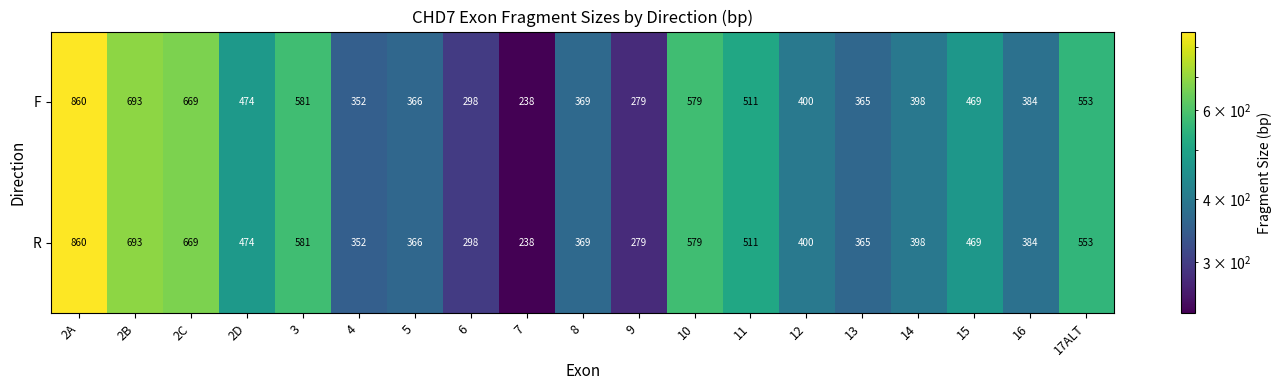

What is the difference between the R values at 17ALT and 3?

28